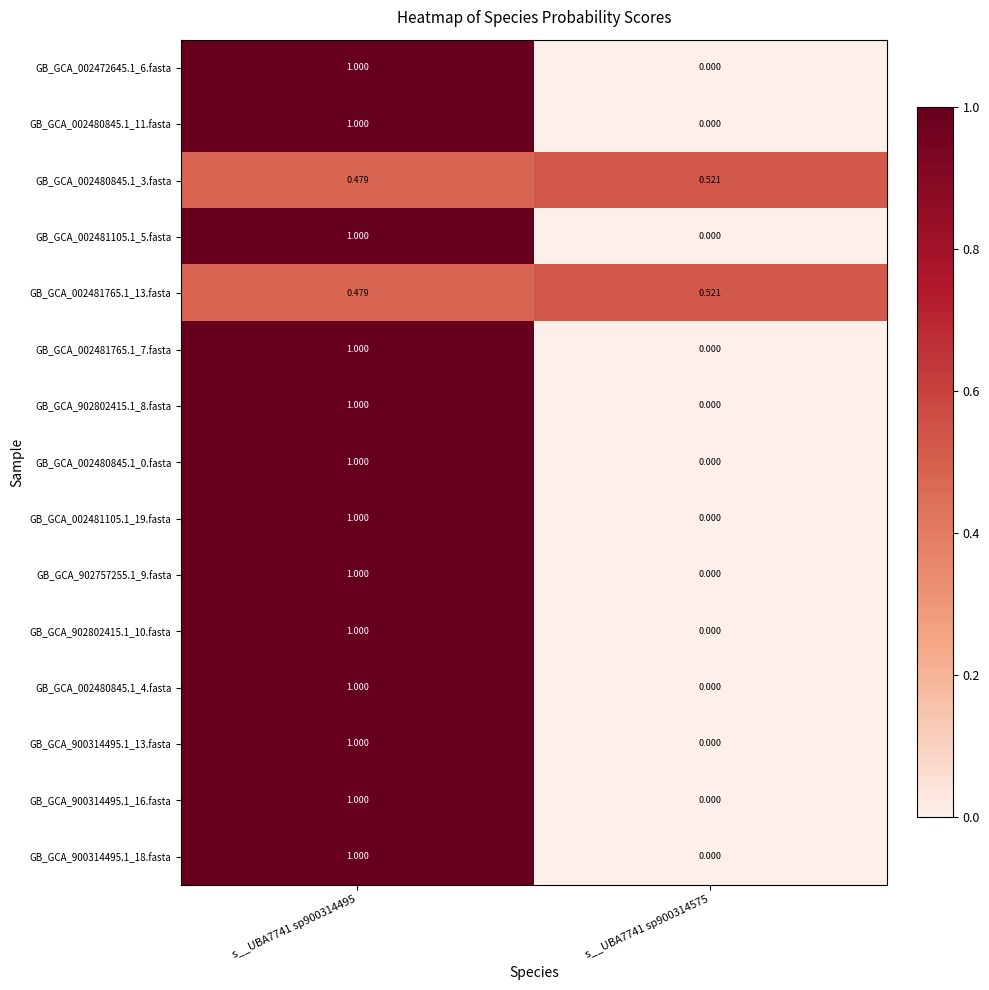

Is the value of GB_GCA_902802415.1_8.fasta at s__UBA7741 sp900314575 greater than the value of GB_GCA_002481105.1_19.fasta at s__UBA7741 sp900314495?

No